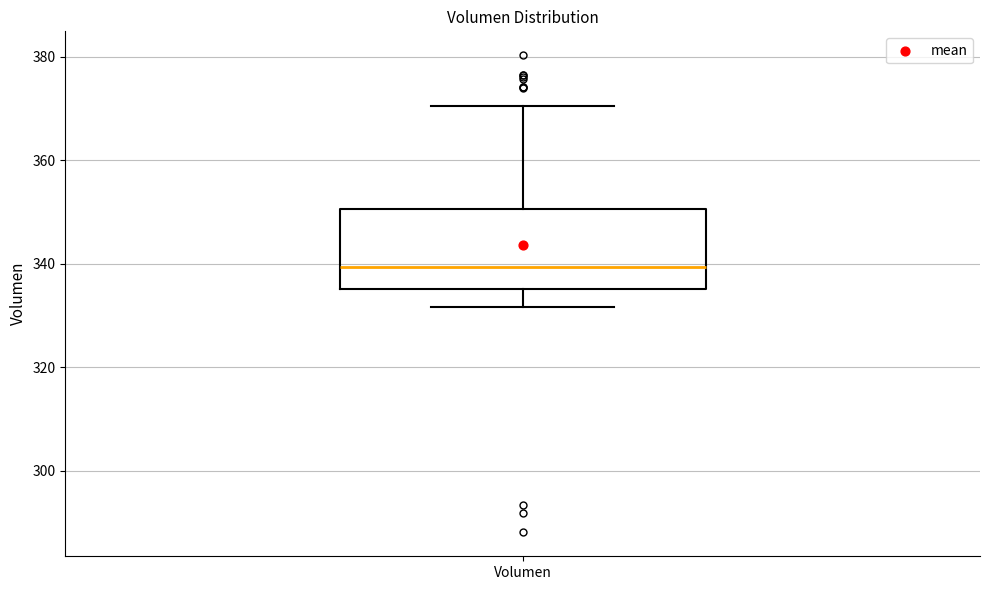

Transcribe this box plot: give where the median line is, the range the box spans, and where the two whiskers end, as read against the y-axis. The values are not printed on the chart, so give them approximately, as read against the axis.

median 340, box 336 to 350, whiskers 332 to 370